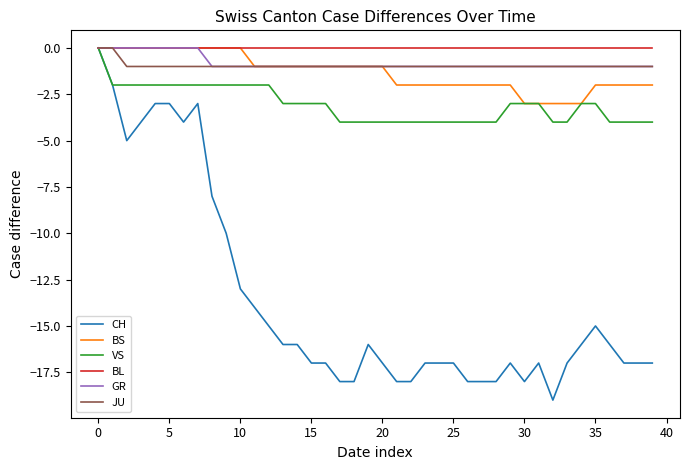

What is the minimum value shown in the chart?

-19